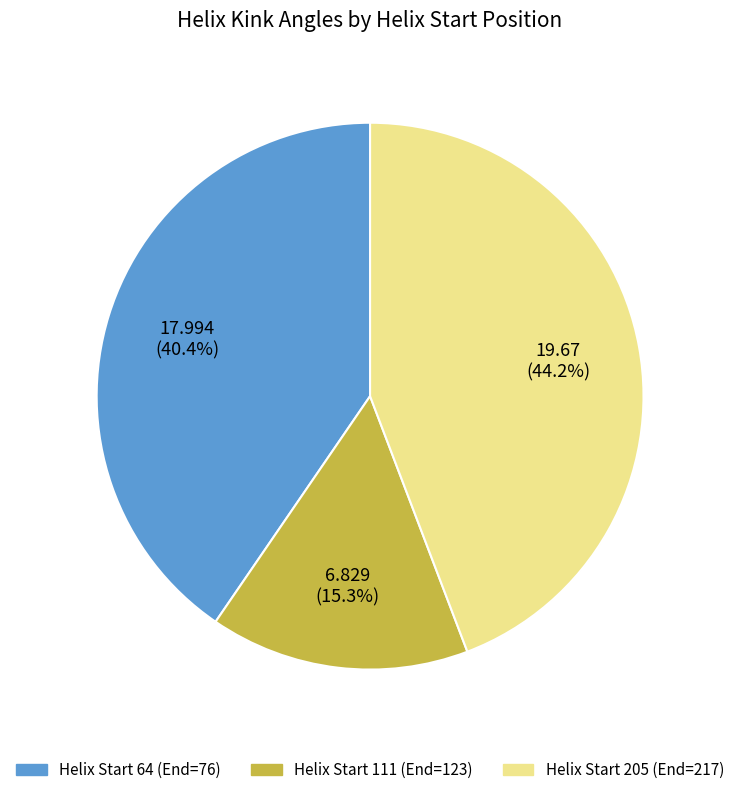

Does any single category account for the majority?

No